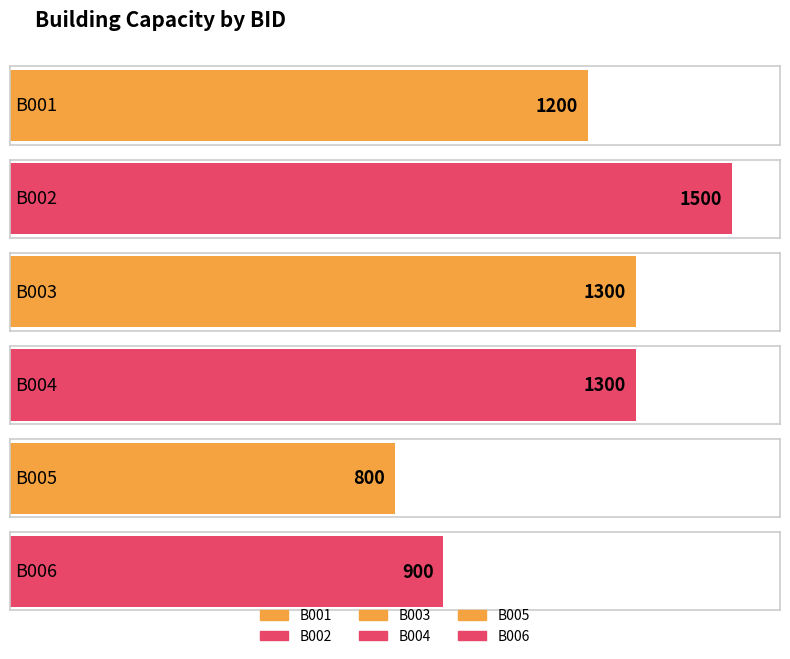

List the labels in order of value, smallest first.

B005, B006, B001, B003, B004, B002